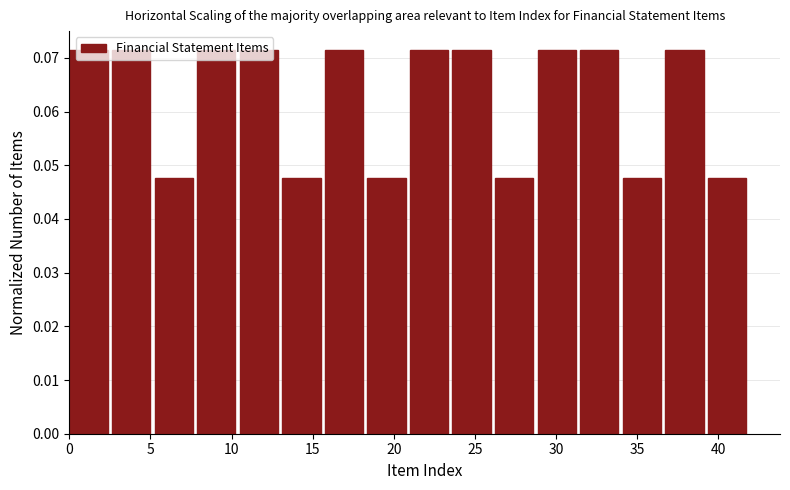

How tall is the bar that spans 34.0 to 37.0 on the x-axis? Neither the bar edges nor the heights are printed on the chart, so give them approximately, as read against the axes.

0.048